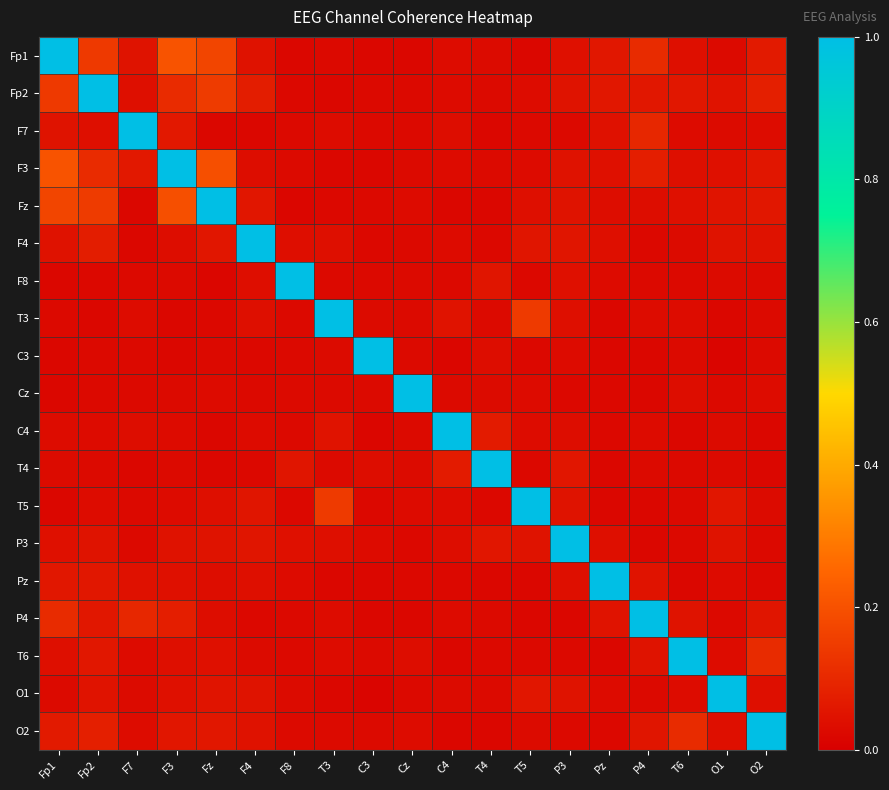

Rank the series by their maximum value, from highest to lowest.

Fp1, Fp2, F7, F3, Fz, F4, F8, T3, C3, Cz, C4, T4, T5, P3, Pz, P4, T6, O1, O2